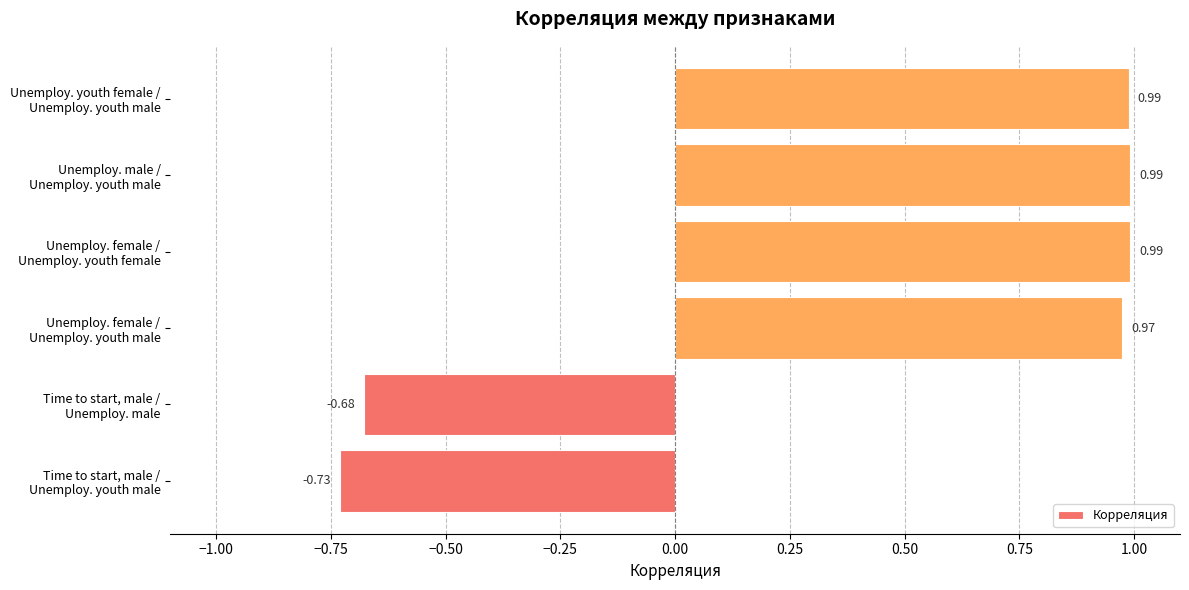

What is the difference between the second highest and second lowest values?

1.7